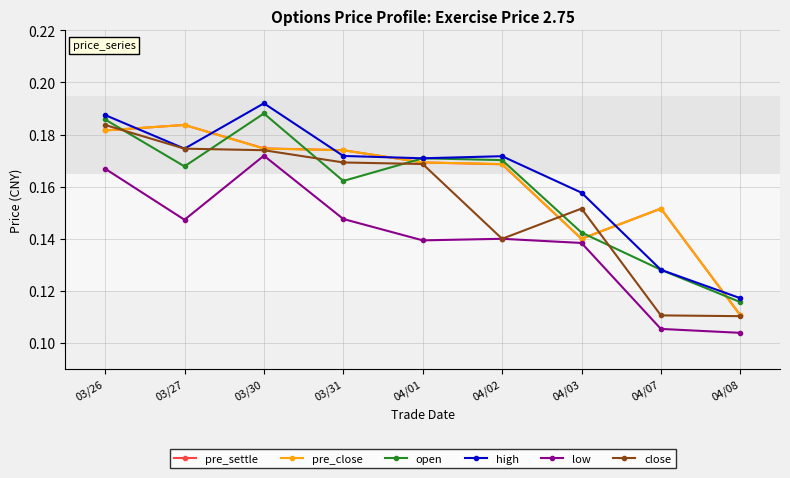

At how many categories does at least one series exceed 0?

9